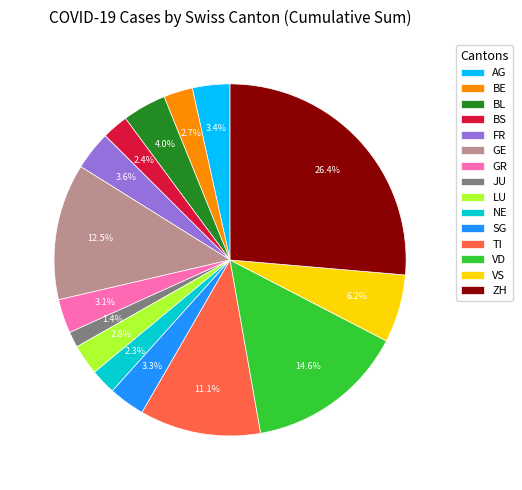

What is the largest slice in the pie chart?

ZH